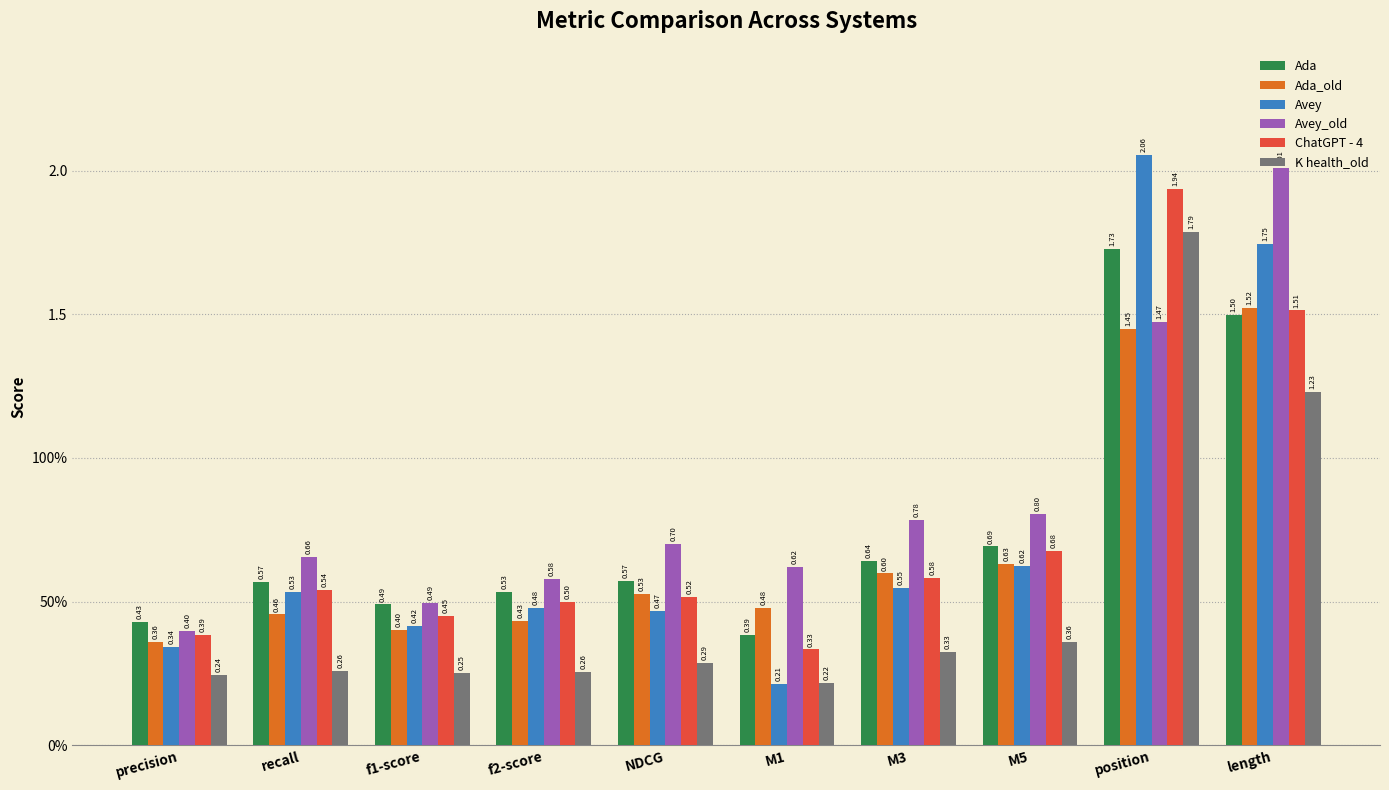

What is the value of the Ada bar at the 8th from the left?

0.7